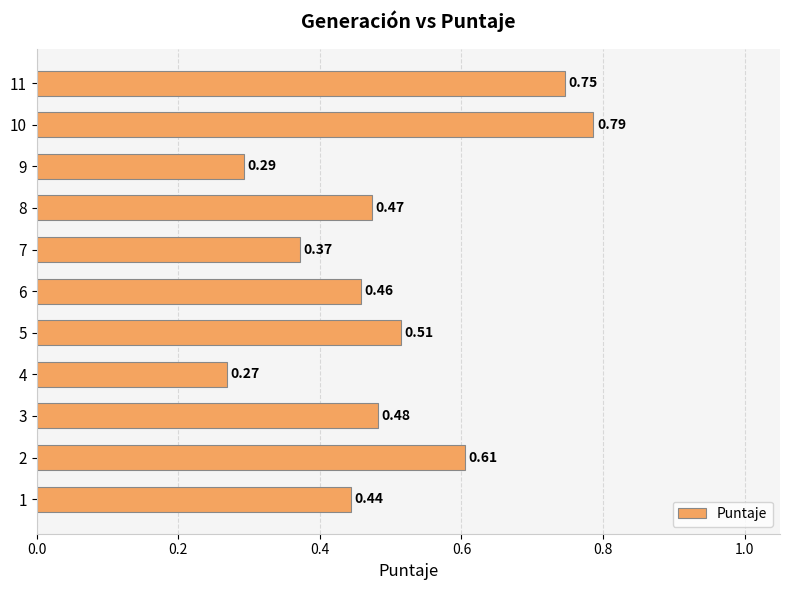

At which label is the value closest to 0?

4